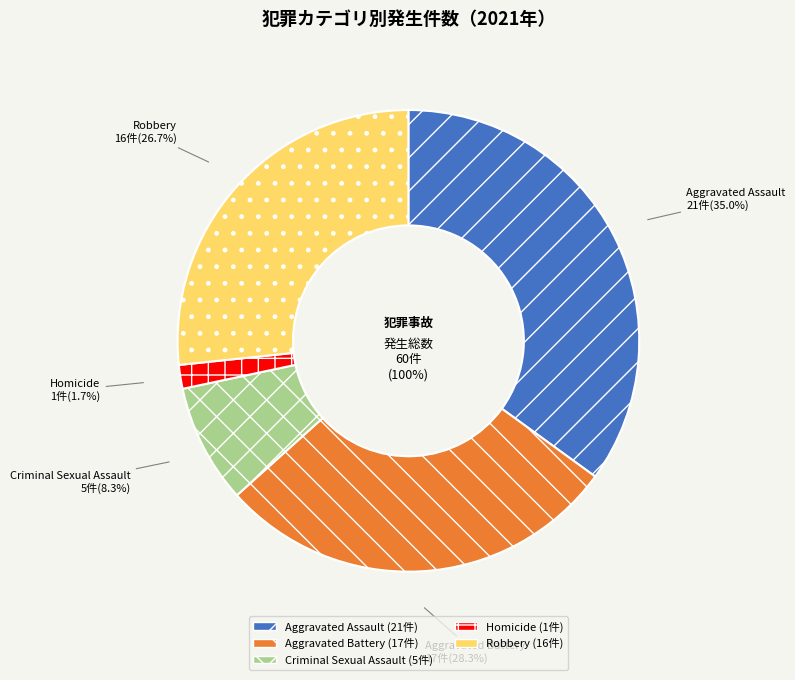

To the nearest percent, what is the average slice percentage?

20%